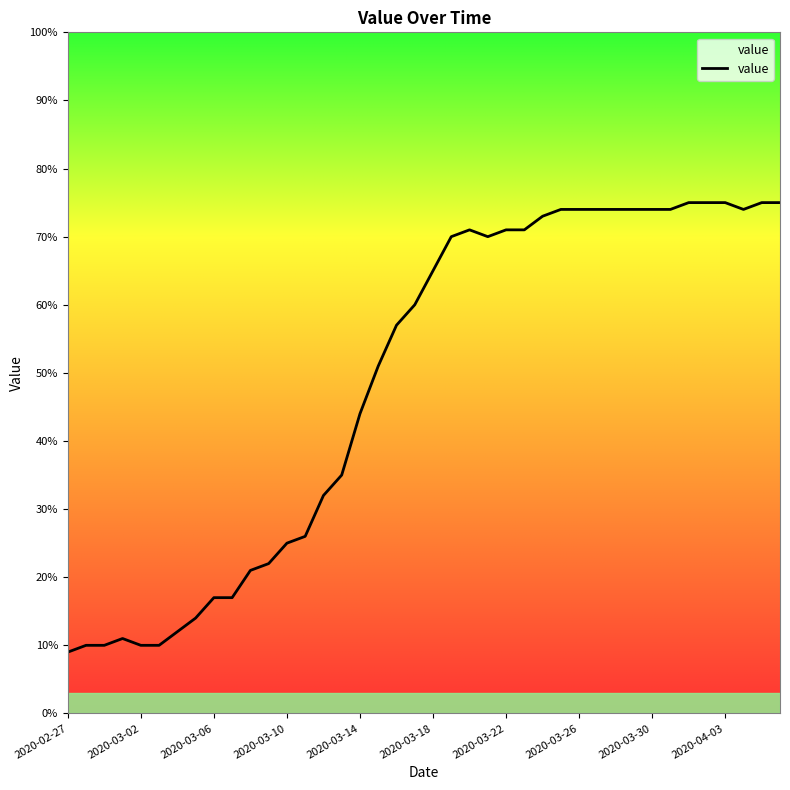

What is the difference between the maximum and minimum values?

66